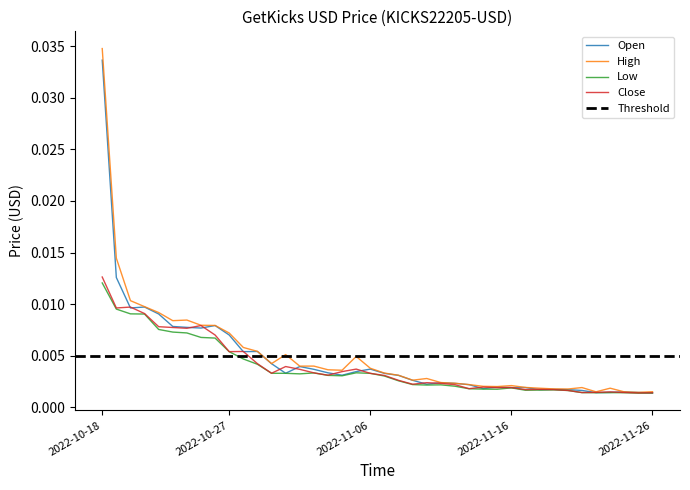

The Close series shows 0.0 at 2022-11-11. True or false?

False